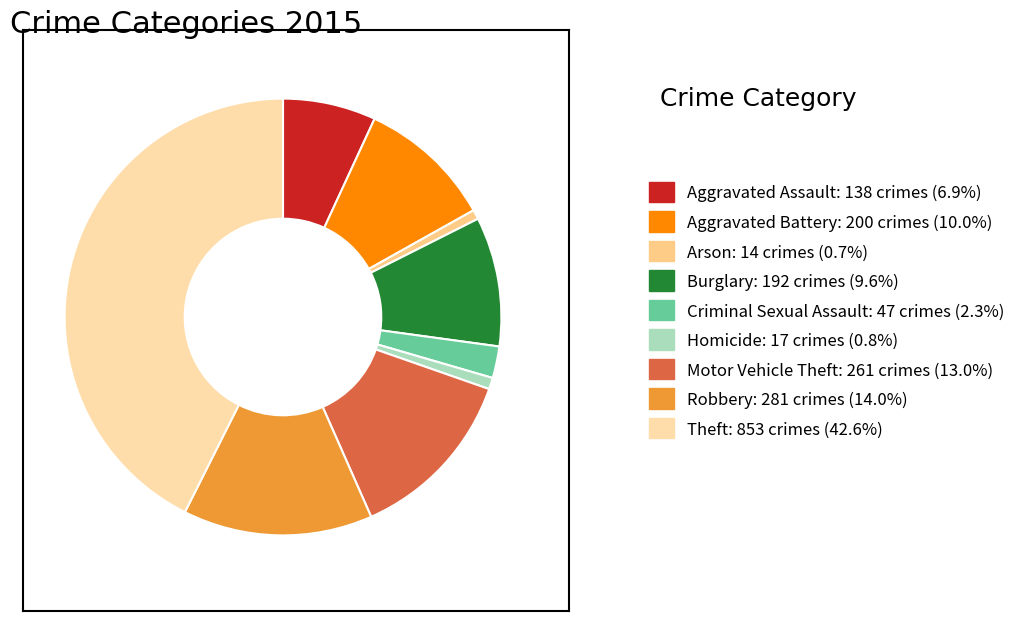

Does Motor Vehicle Theft account for over 50% of the chart?

No